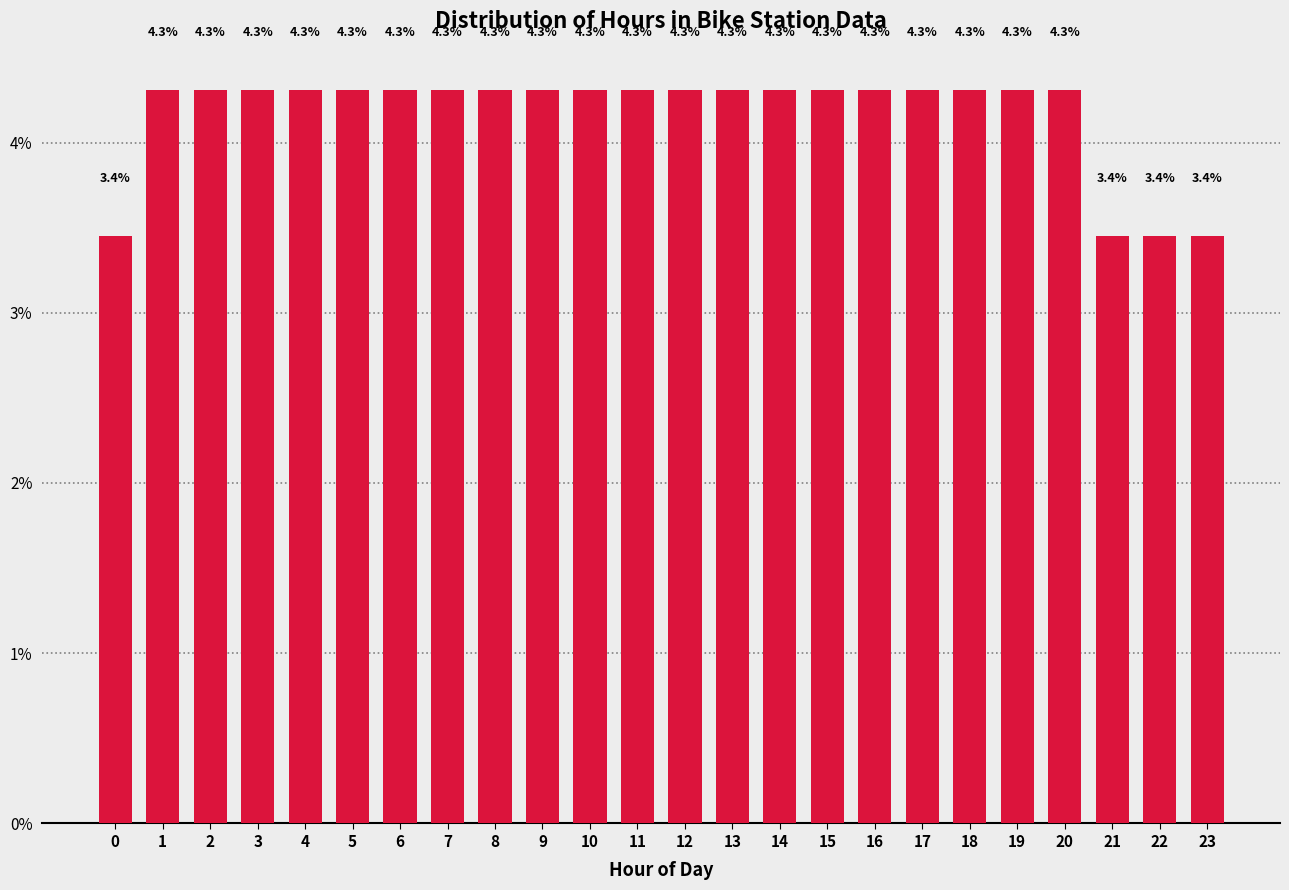

Reading left to right, extract all data points from this chart.

3.4	4.3	4.3	4.3	4.3	4.3	4.3	4.3	4.3	4.3	4.3	4.3	4.3	4.3	4.3	4.3	4.3	4.3	4.3	4.3	4.3	3.4	3.4	3.4